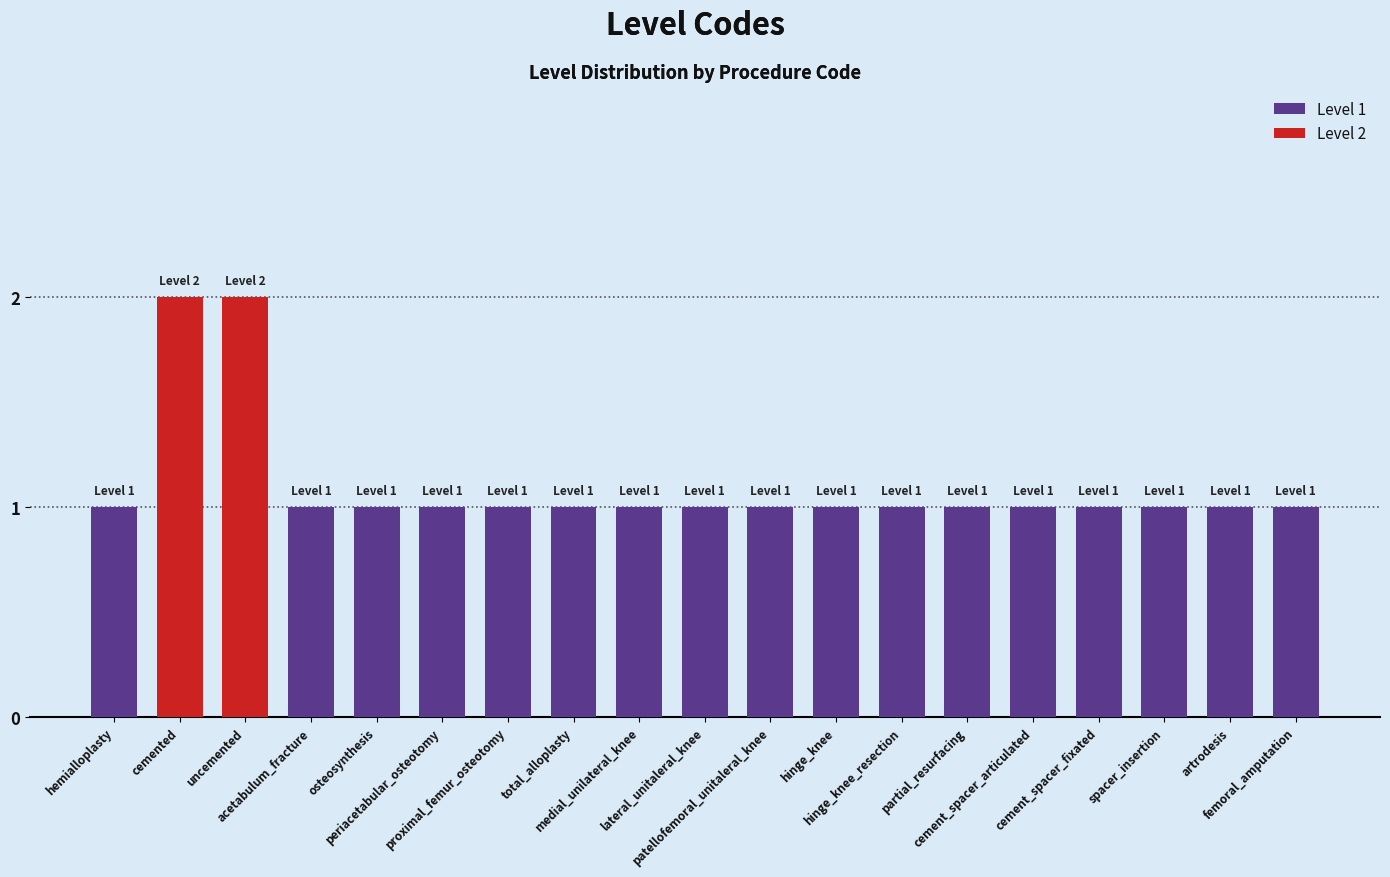

How many values are between 1 and 2?

19